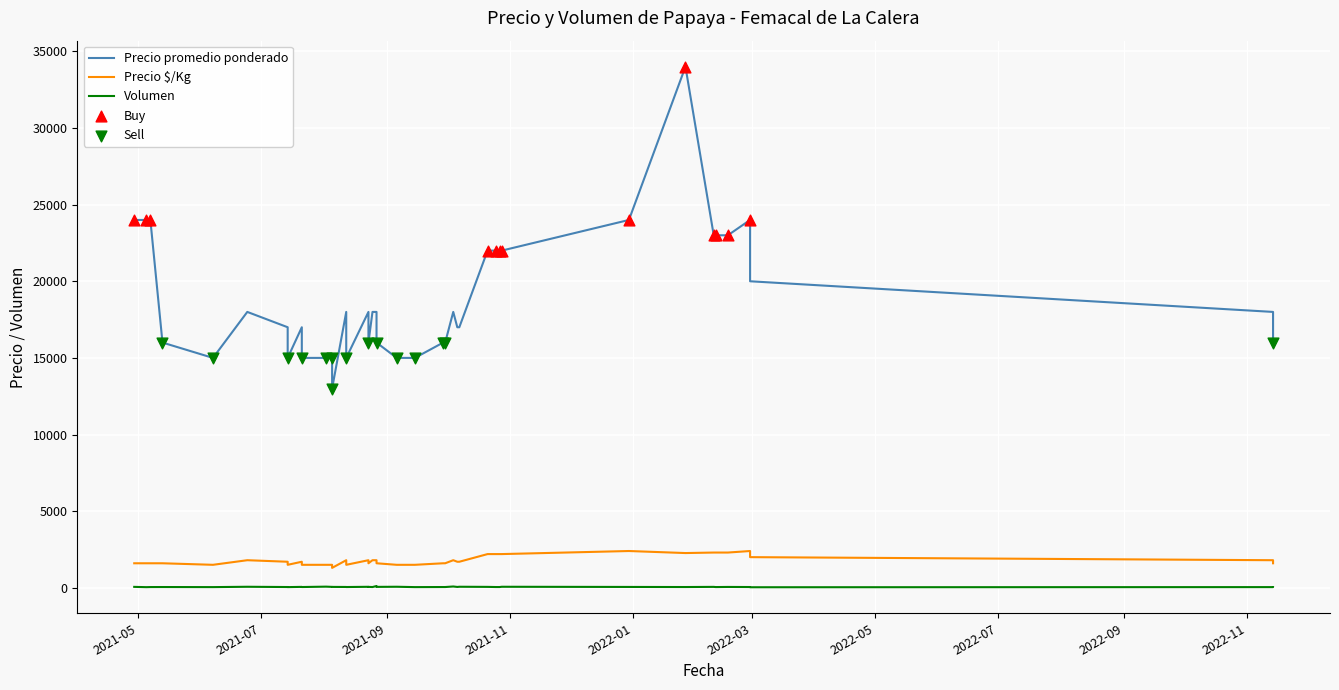

Which series contains the highest Y value?

Precio promedio ponderado